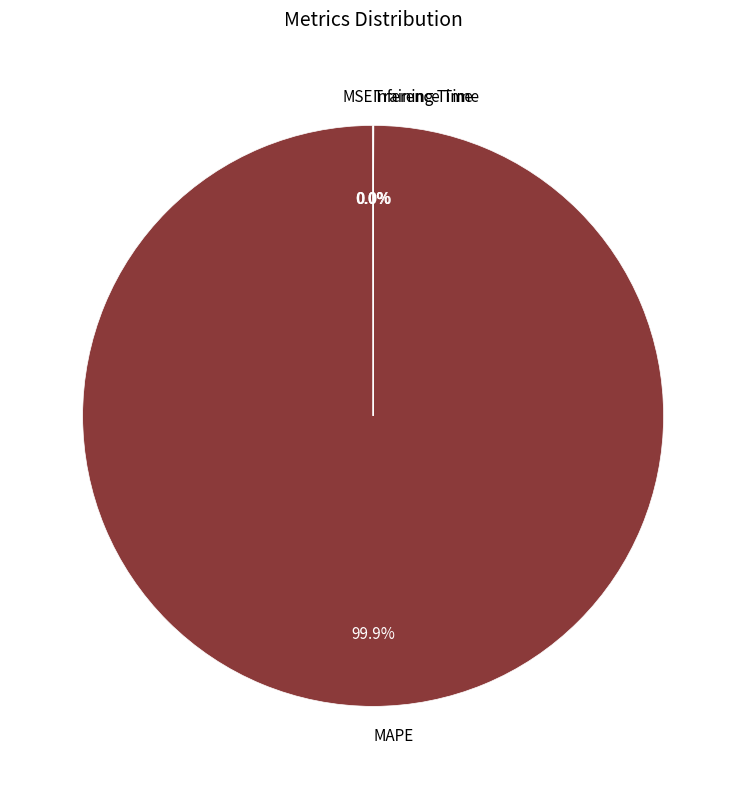

Does MAPE account for over 50% of the chart?

Yes